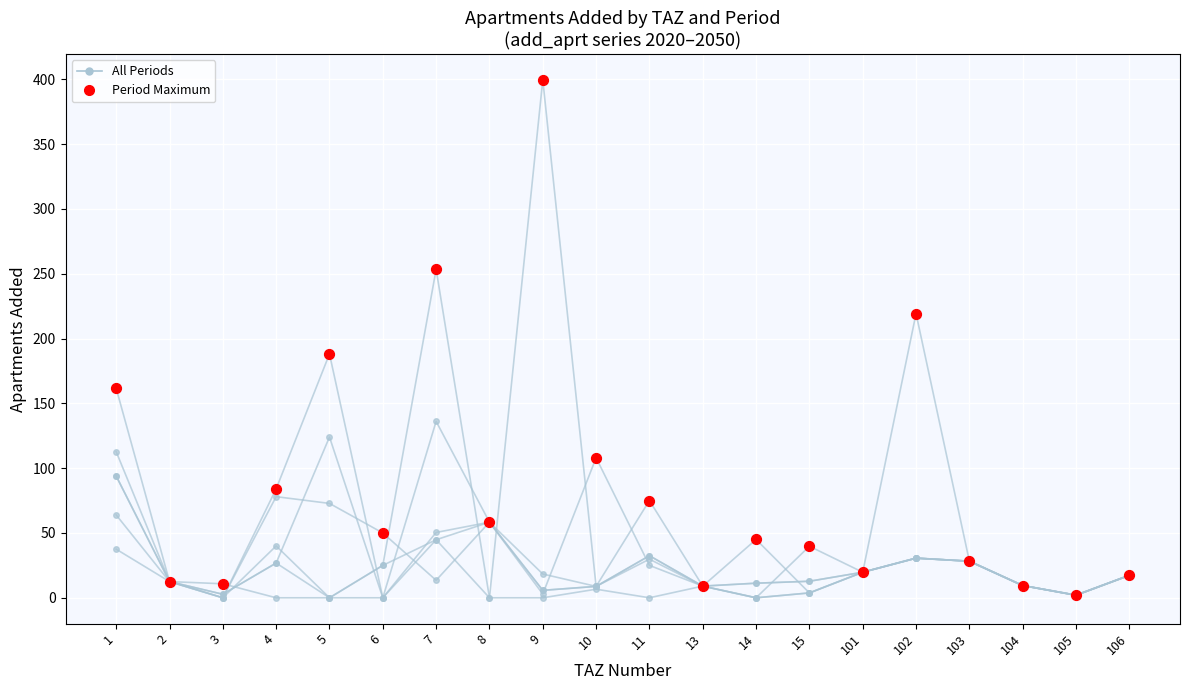

How many data points does each series have?

20